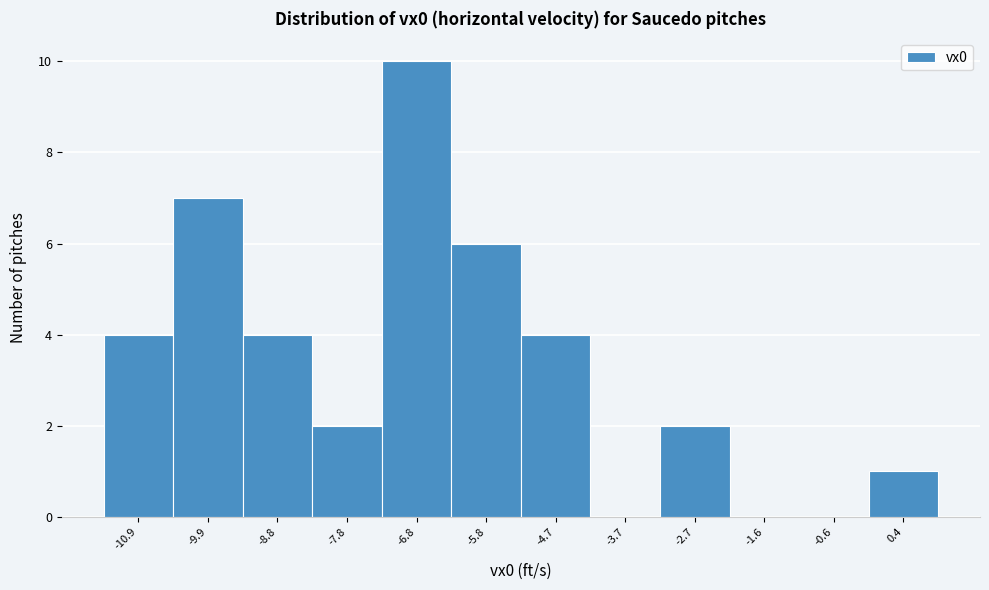

Reading left to right, transcribe this chart: for each bar, give the range it covers on the x-axis and its height. Neither the bar edges nor the heights are printed on the chart, so give them approximately, as read against the axes.

-11.4 to -10.4: 4
-10.4 to -9.4: 7
-9.4 to -8.4: 4
-8.4 to -7.4: 2
-7.4 to -6.2: 10
-6.2 to -5.2: 6
-5.2 to -4.2: 4
-4.2 to -3.2: 0
-3.2 to -2.2: 2
-2.2 to -1.2: 0
-1.2 to 0.0: 0
0.0 to 1.0: 1